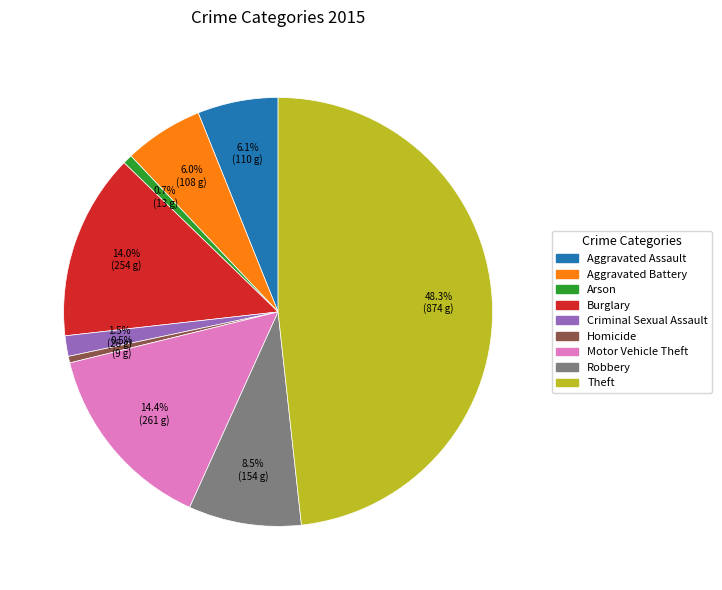

Do Aggravated Assault and Homicide together represent more than half of the pie?

No